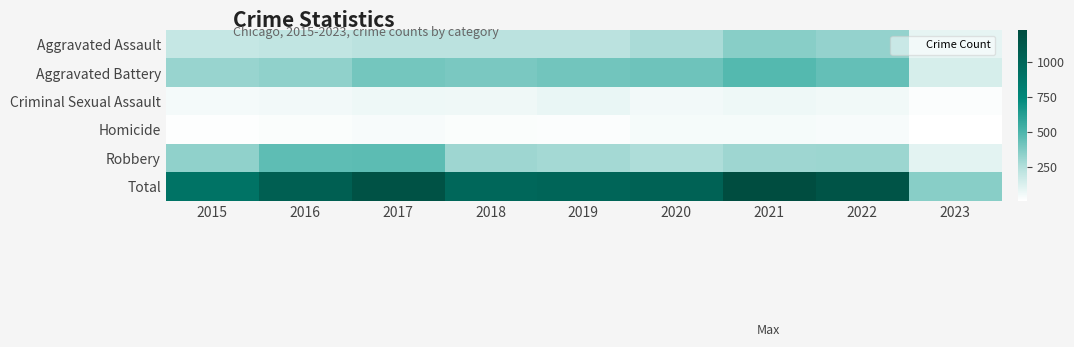

What is the difference between the highest and lowest values at 2018?

975